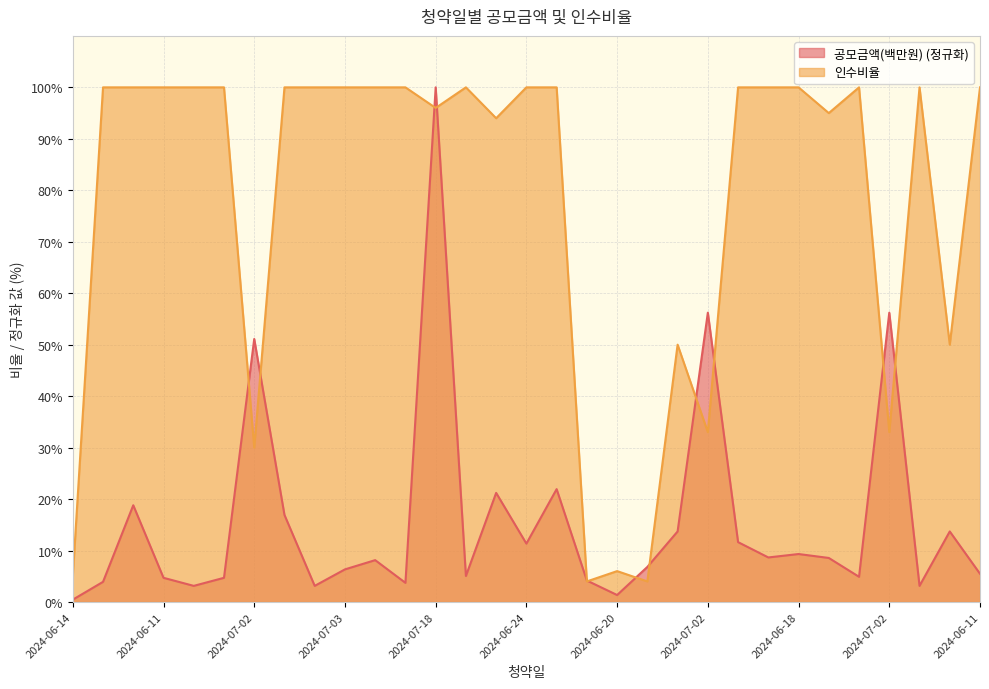

Does the chart have visible grid lines?

Yes